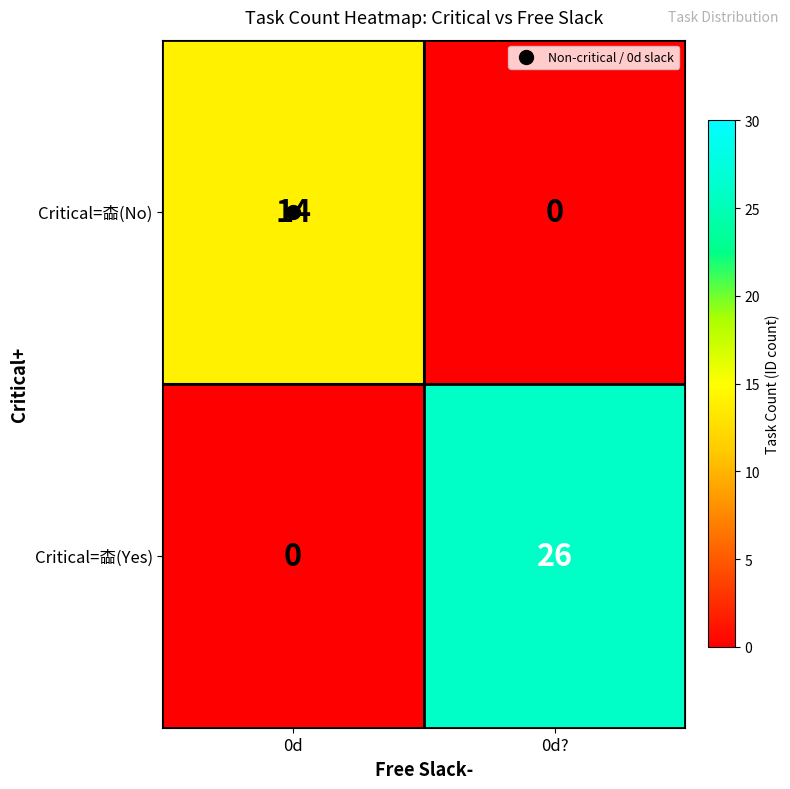

Between 0d and 0d?, which series saw the biggest shift?

Critical=楍(Yes)